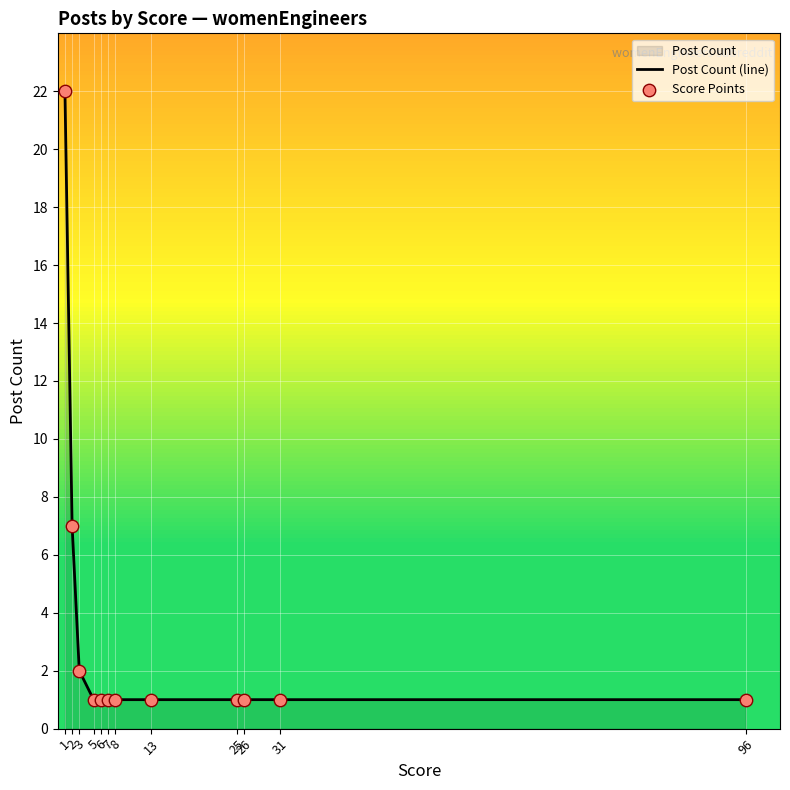

At which category is the sum across all series the highest?

1